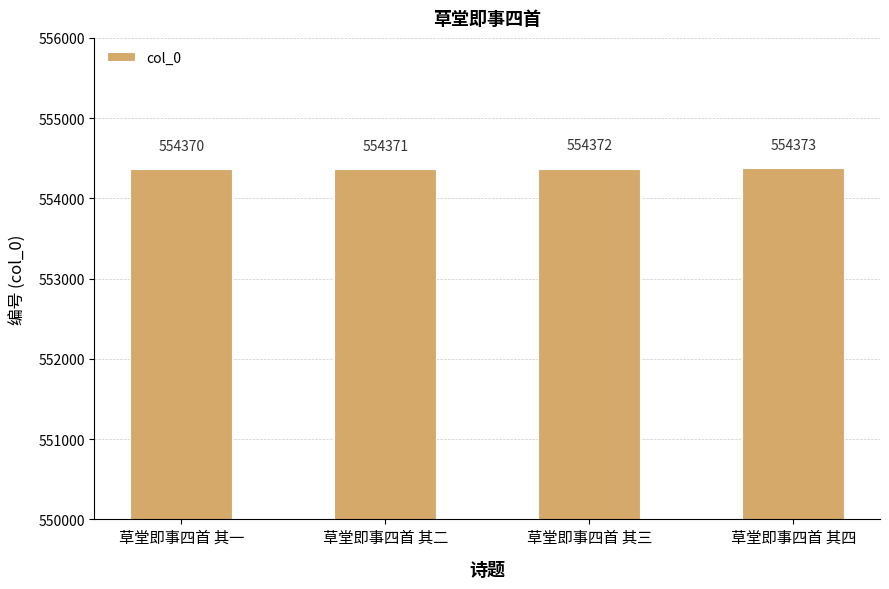

At which category does the chart reach its minimum across all series?

草堂即事四首 其一